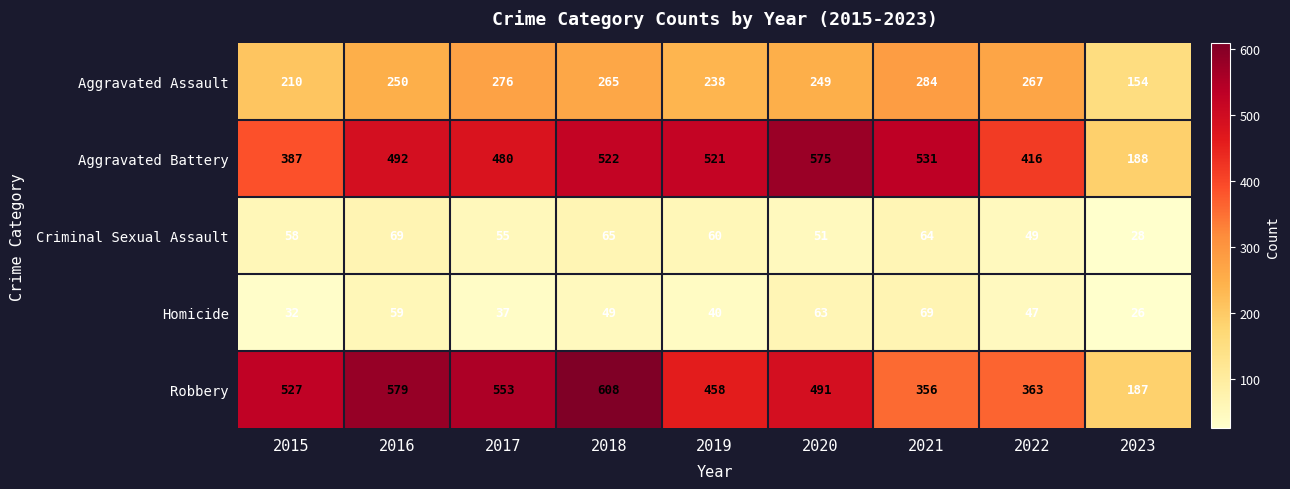

What is the approximate value of Aggravated Assault at 2016, to the nearest 5?

250